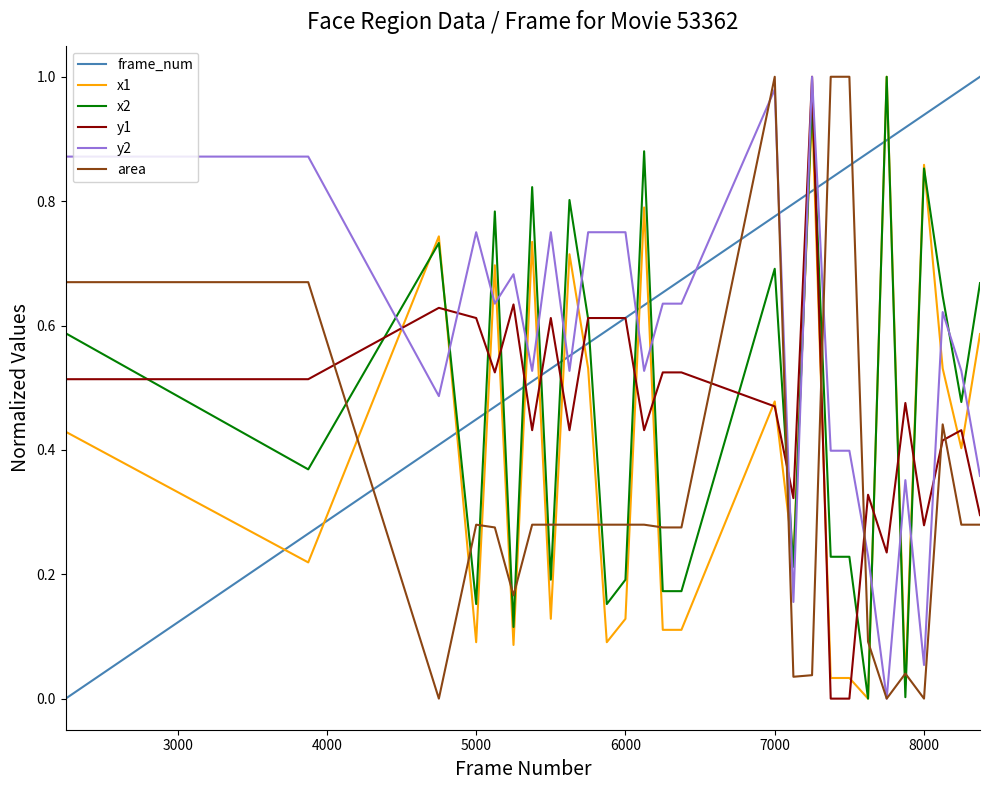

How many times do x2 and area cross each other?

15